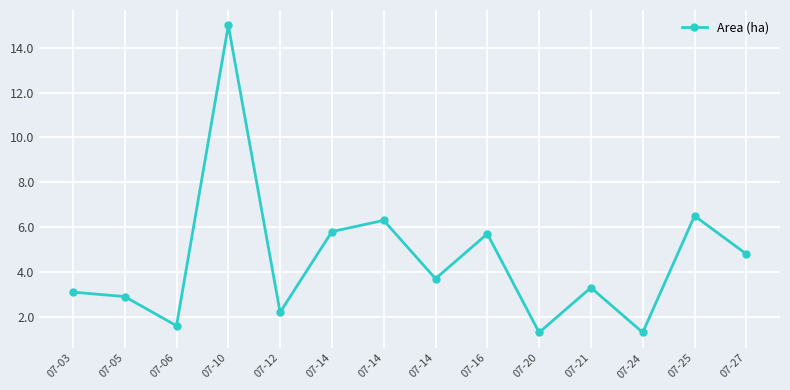

What is the change in value from 07-16 to 07-27?

-0.9